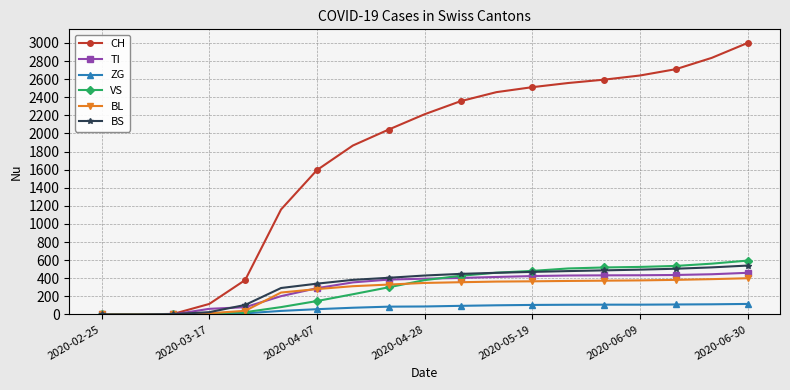

Which series ends up on top after the final intersection of BL and TI?

TI